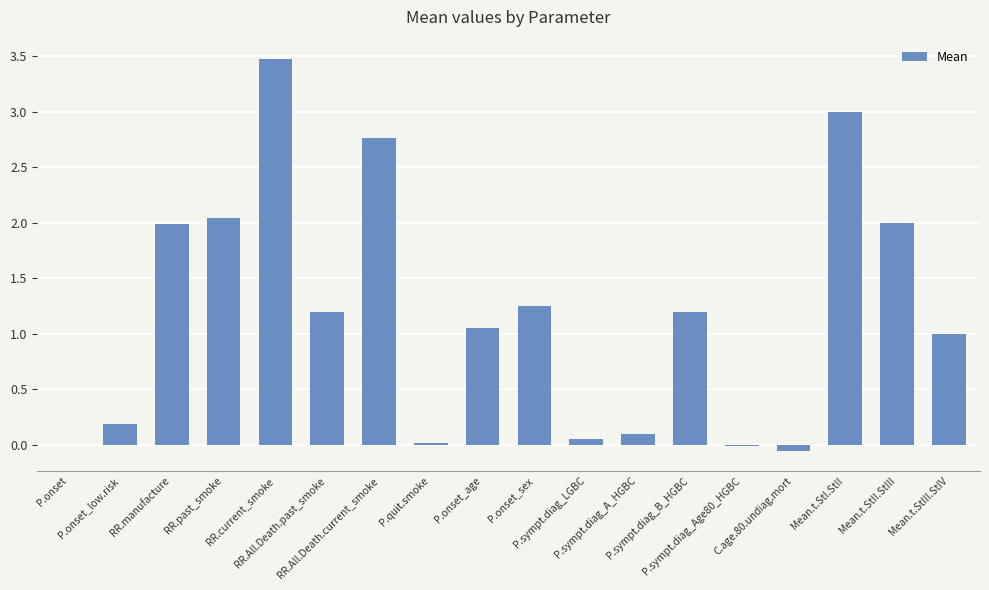

How many data points does each series have?

18